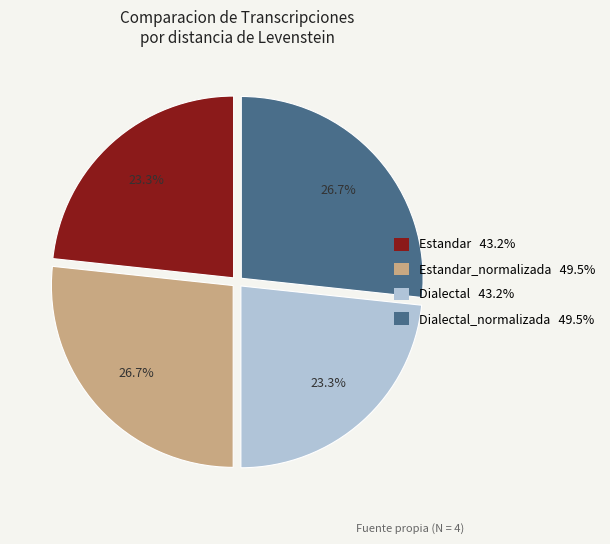

Does any single category account for the majority?

No